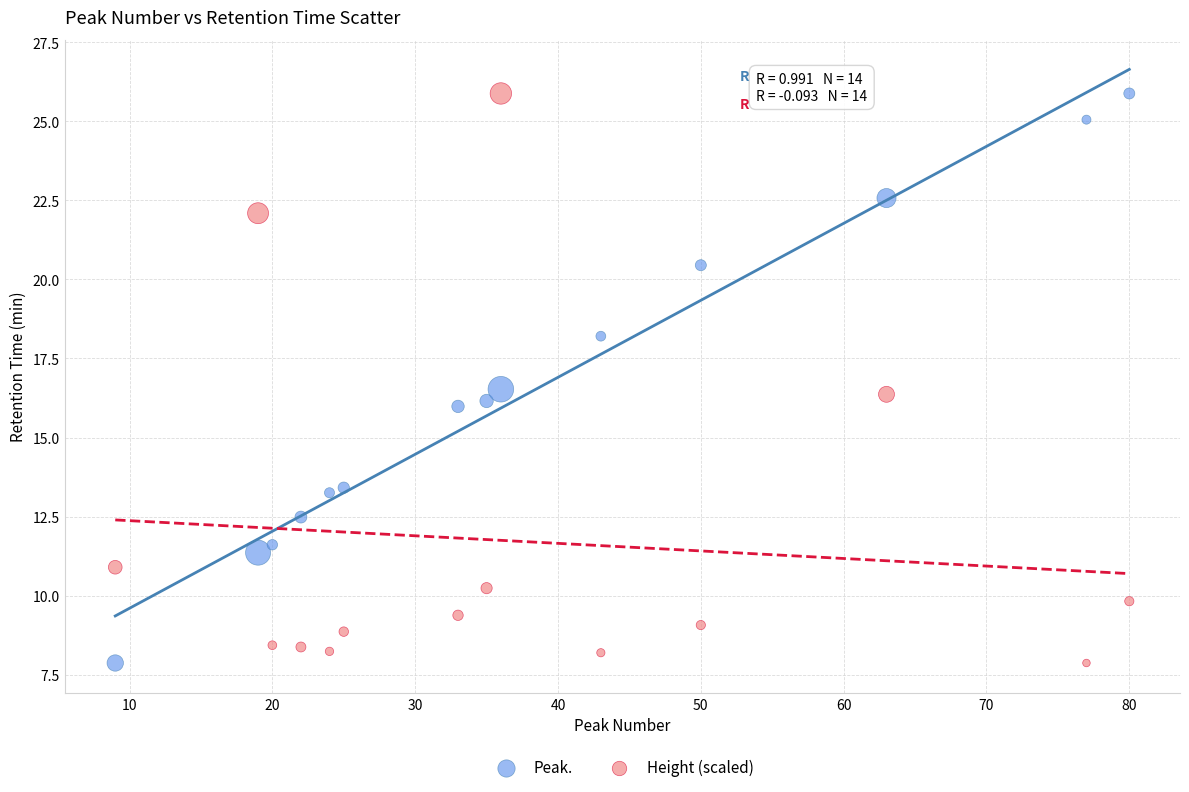

What is the X range (max minus min) for the scatter plot?

71.0